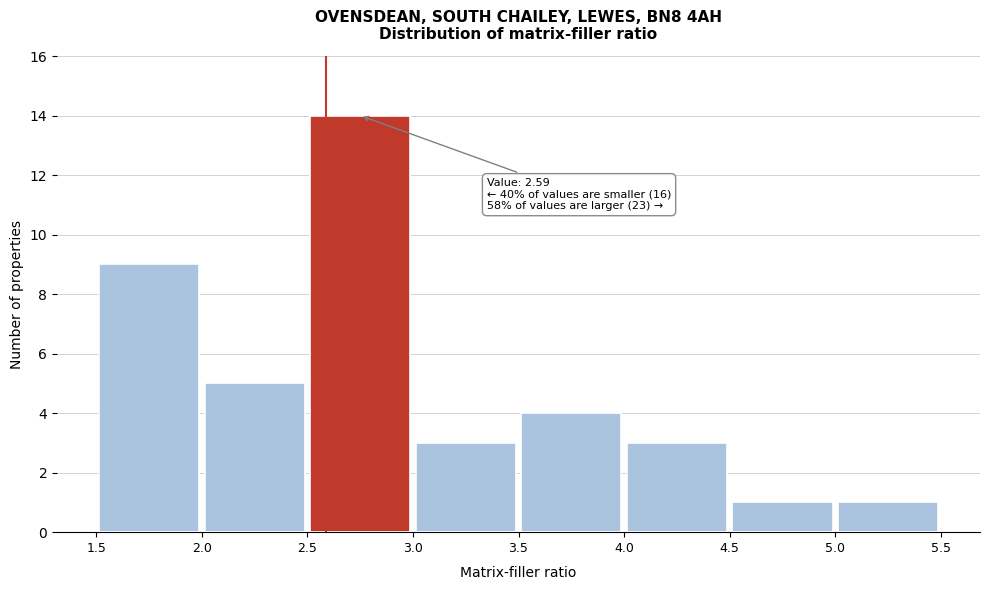

Which range on the x-axis has the tallest bar?

2.5 to 3.0